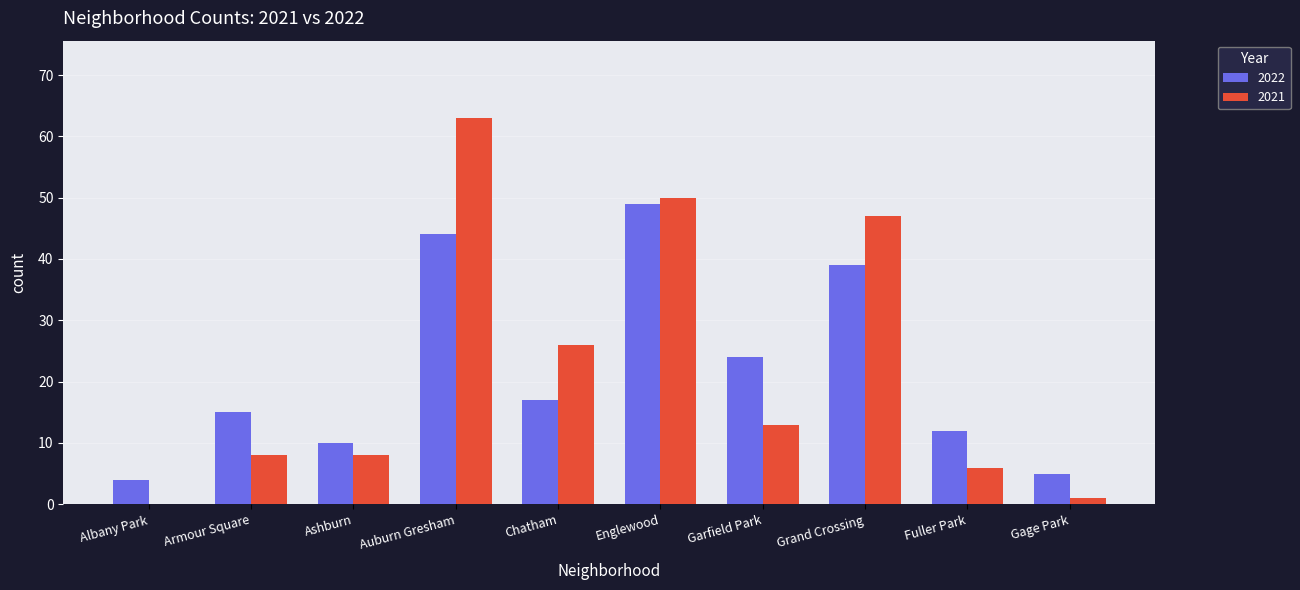

Is the value of 2021 at Armour Square greater than the value of 2022 at Englewood?

No